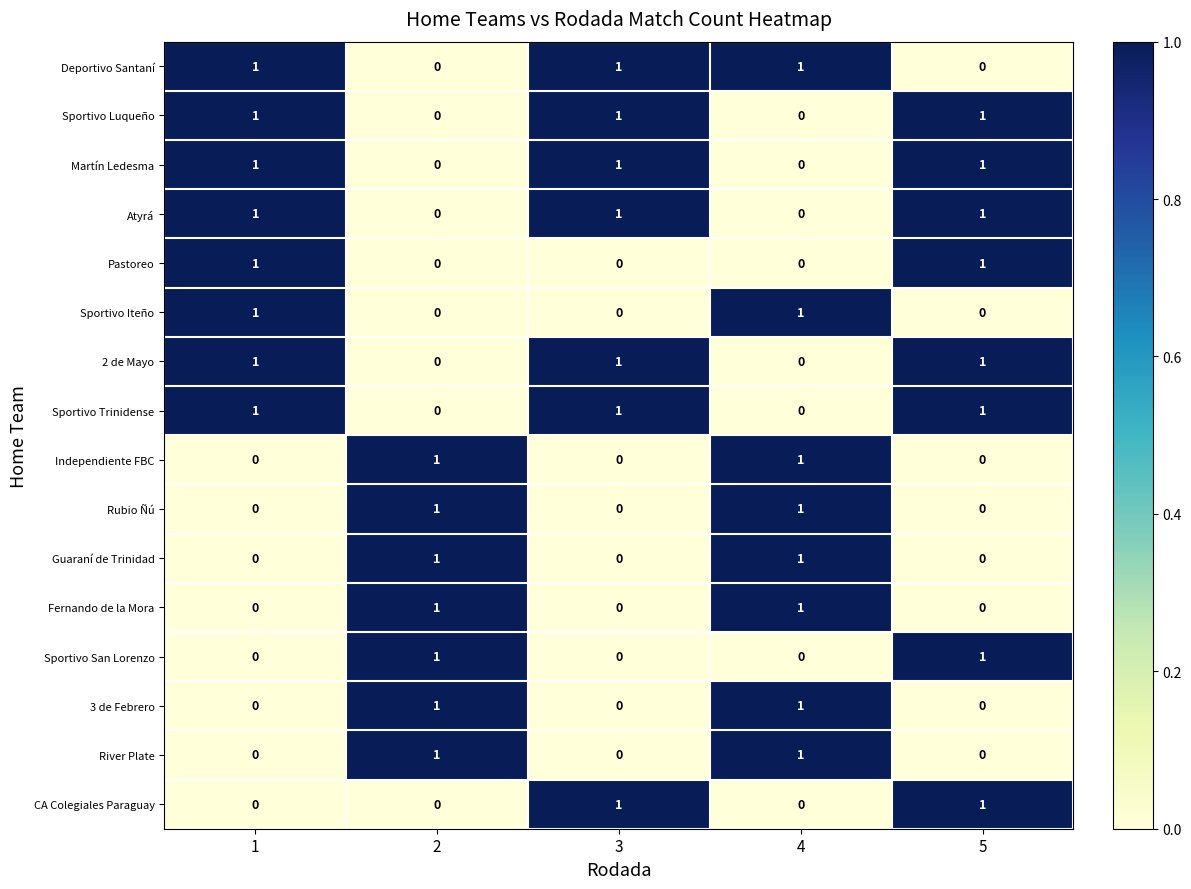

Is it true that Rubio Ñú equals 0 at 2?

False